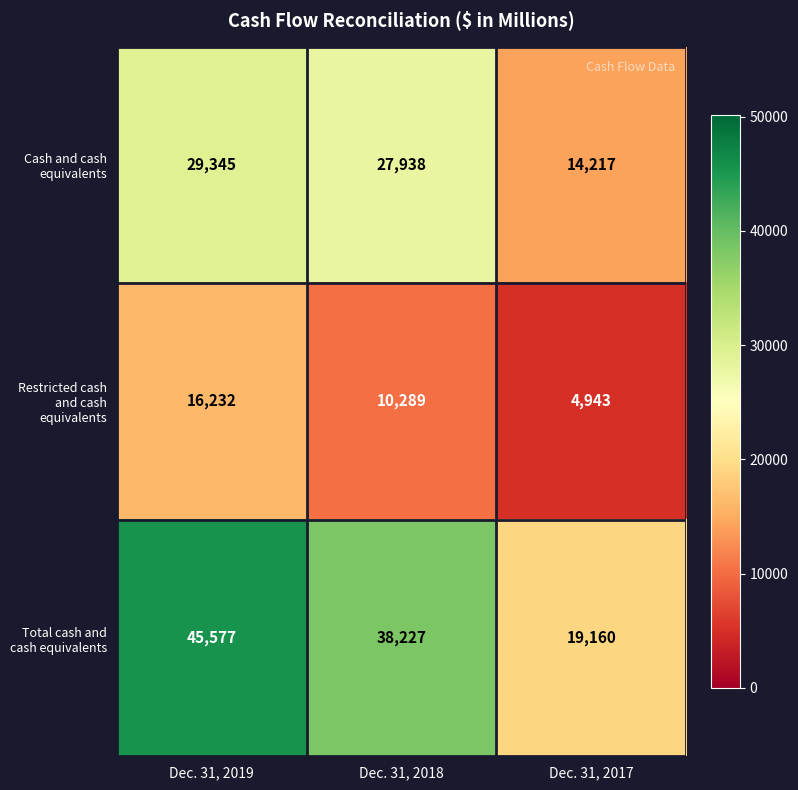

Reading left to right, list all the values displayed in this chart.

Cash and cash equivalents: Dec. 31, 2019=29345	Dec. 31, 2018=27938	Dec. 31, 2017=14217
Restricted cash and cash equivalents: Dec. 31, 2019=16232	Dec. 31, 2018=10289	Dec. 31, 2017=4943
Total cash and cash equivalents: Dec. 31, 2019=45577	Dec. 31, 2018=38227	Dec. 31, 2017=19160